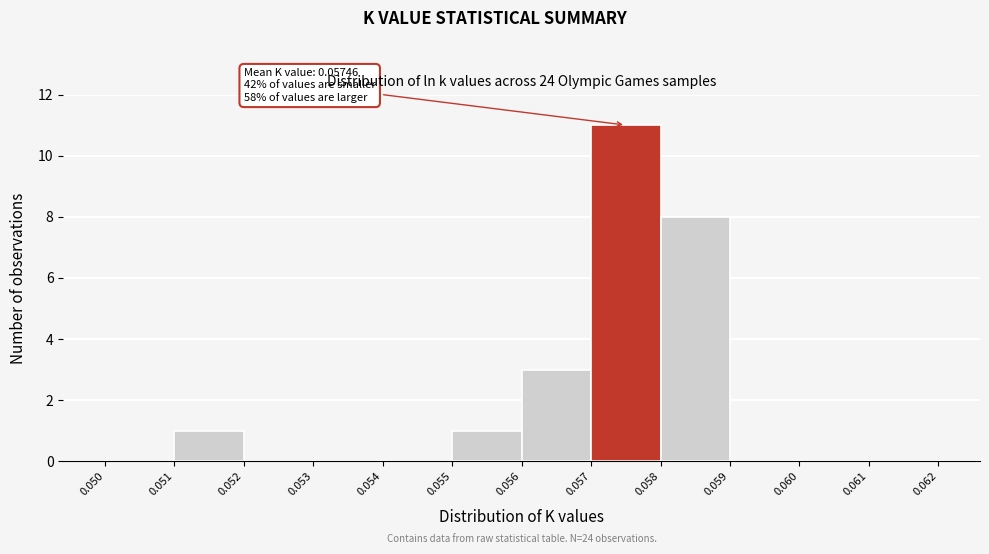

Which range on the x-axis has the tallest bar?

0.057 to 0.058